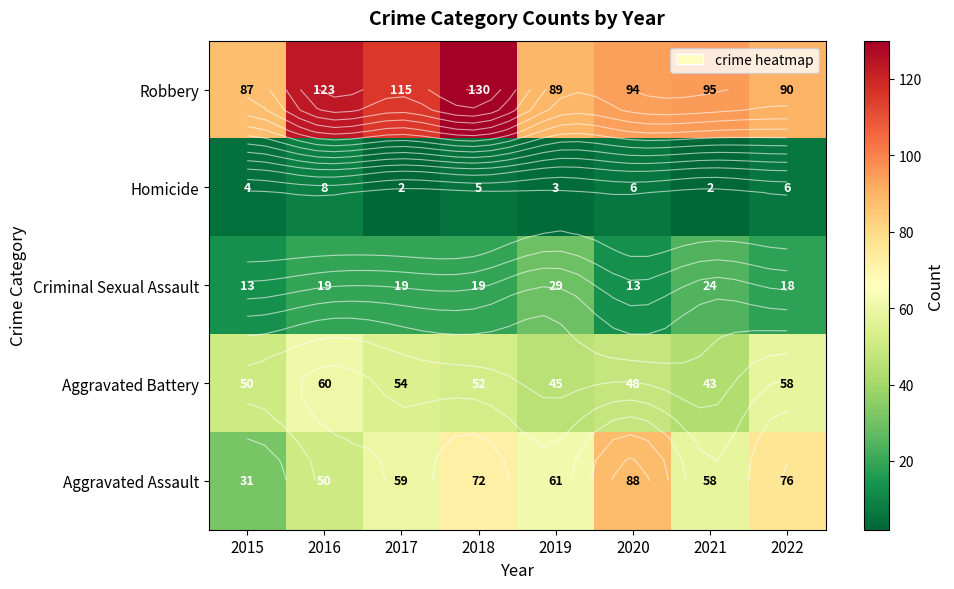

What is the total value across all series at 2021?

222